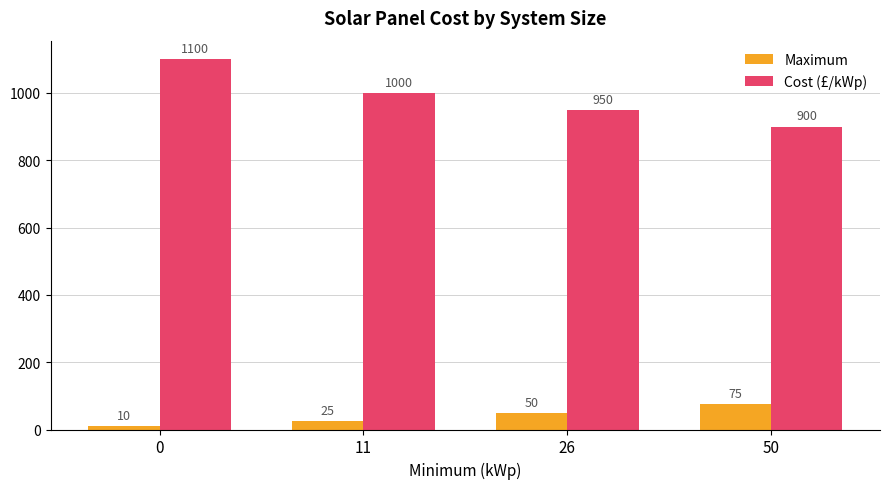

What is the total value across all series at 11?

1025